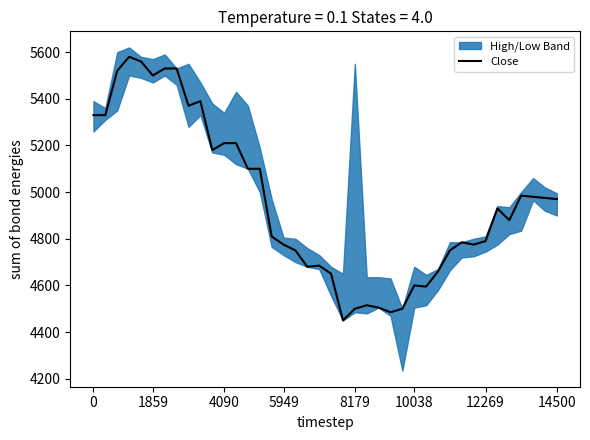

What is the minimum value for Close?

4450